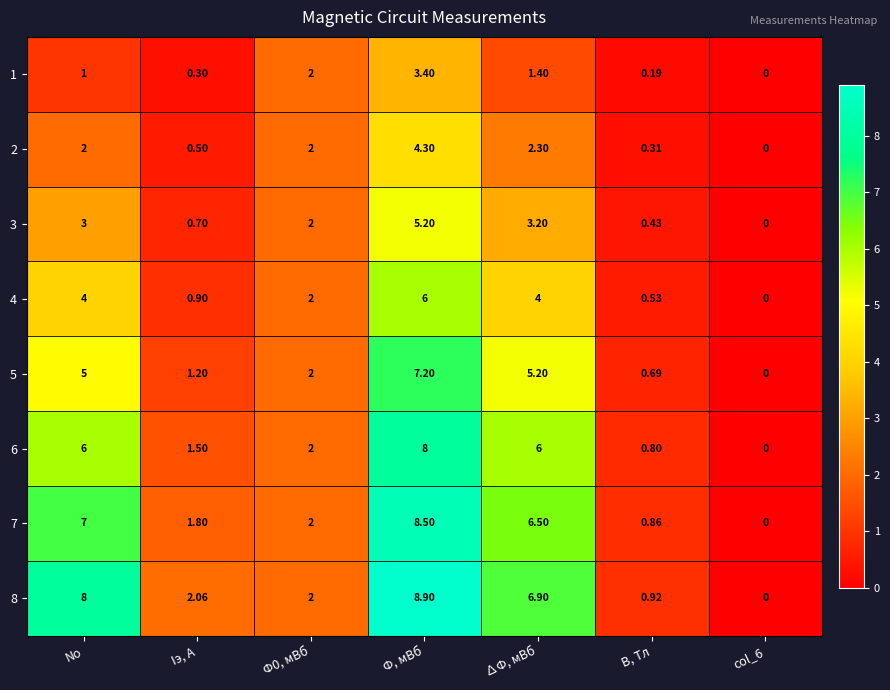

What is the greatest value displayed?

8.9